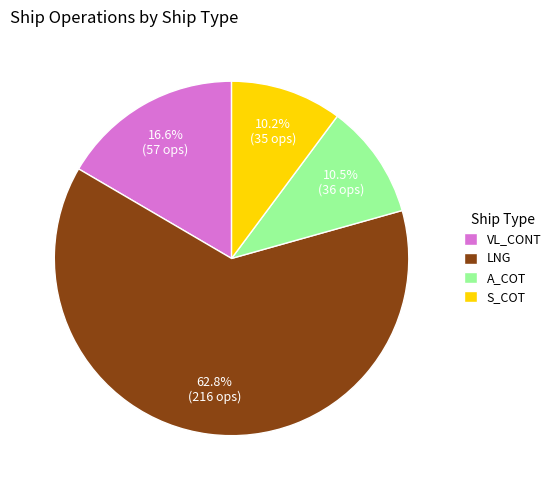

To the nearest percent, what percentage of the pie is LNG?

63%